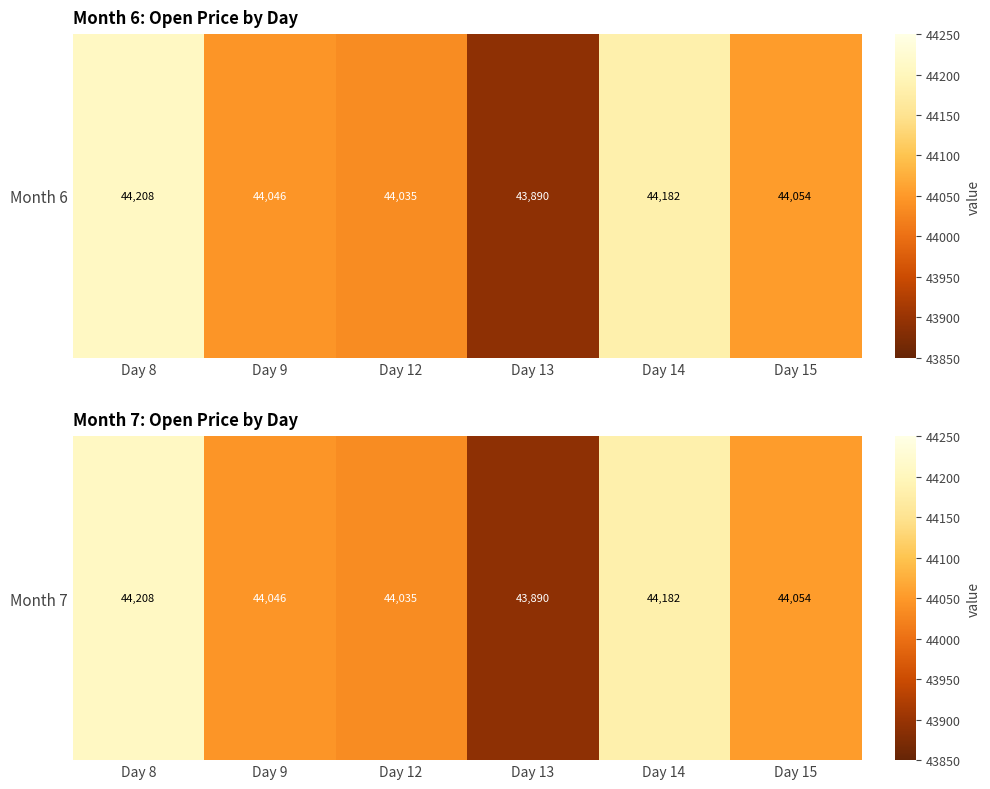

What is the approximate value at Day 14?

44181.6